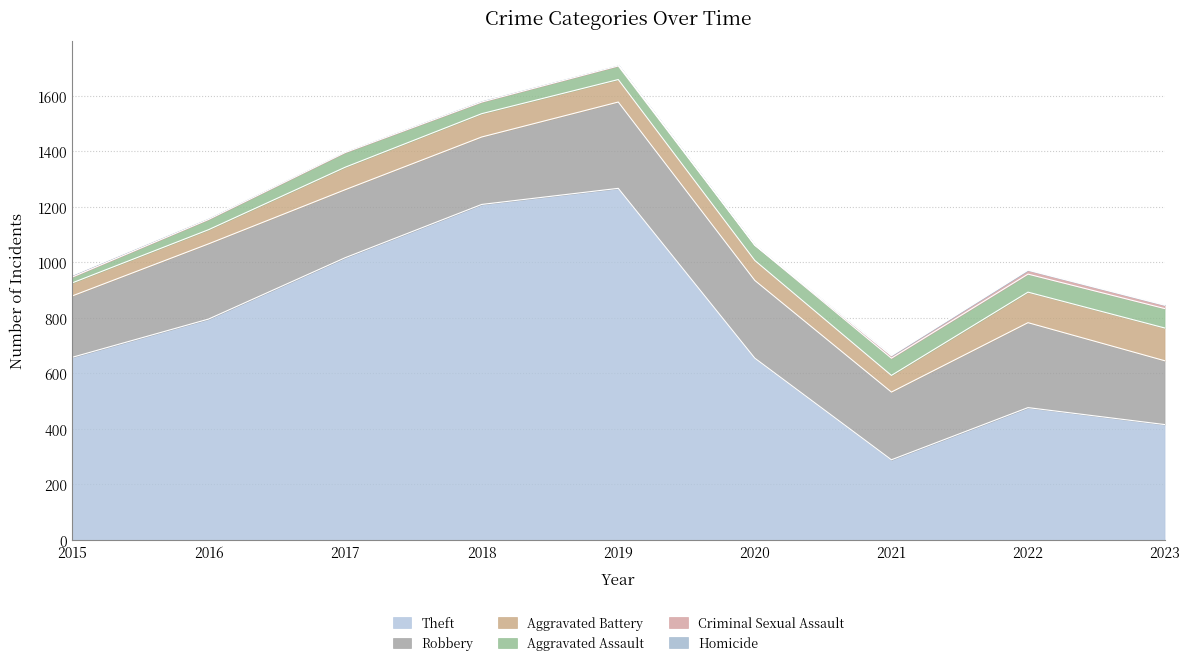

The value of Criminal Sexual Assault at 2018 is 3. True or false?

False